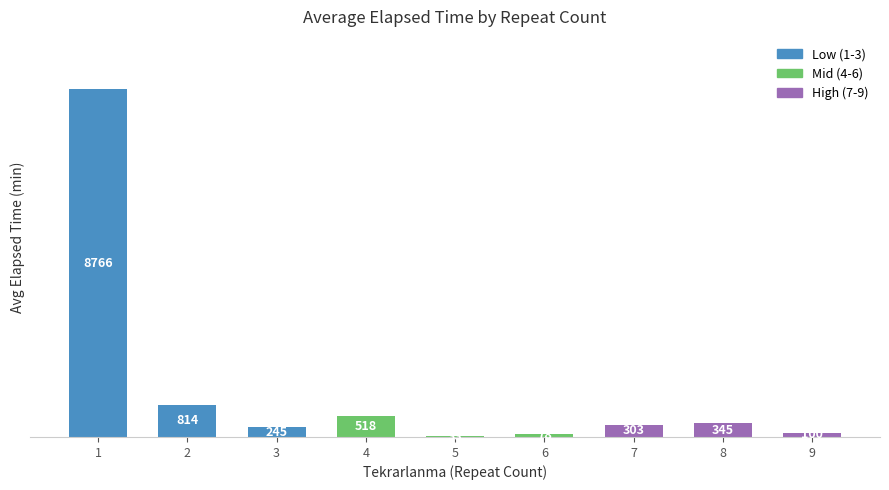

Reading right to left, transcribe all the data shown in this chart.

9=100	8=345	7=303	6=78	5=33	4=518	3=245	2=814	1=8766